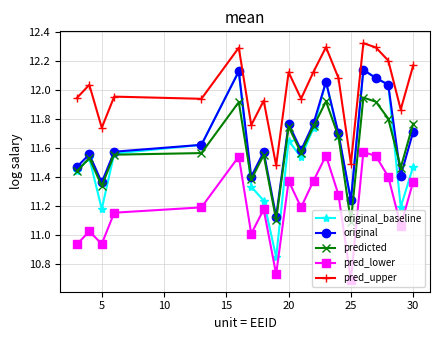

True or false: original_baseline has more than 0 interior local peaks.

True